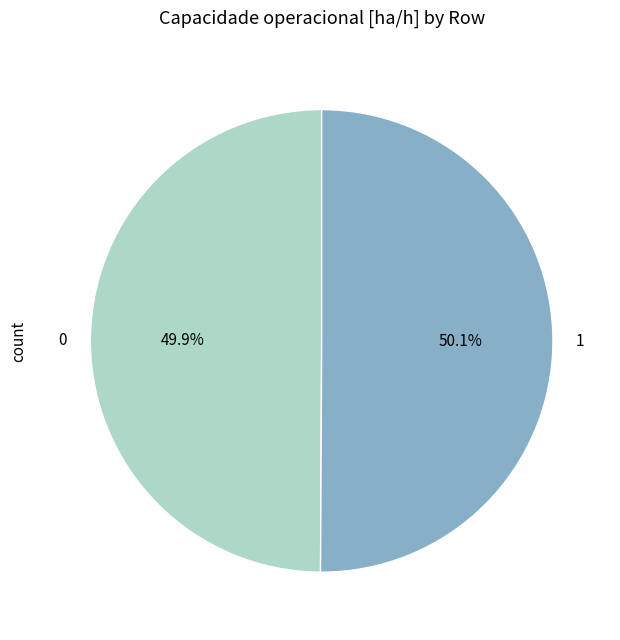

Approximately how many times larger is the value at 1 compared to 0?

1.0